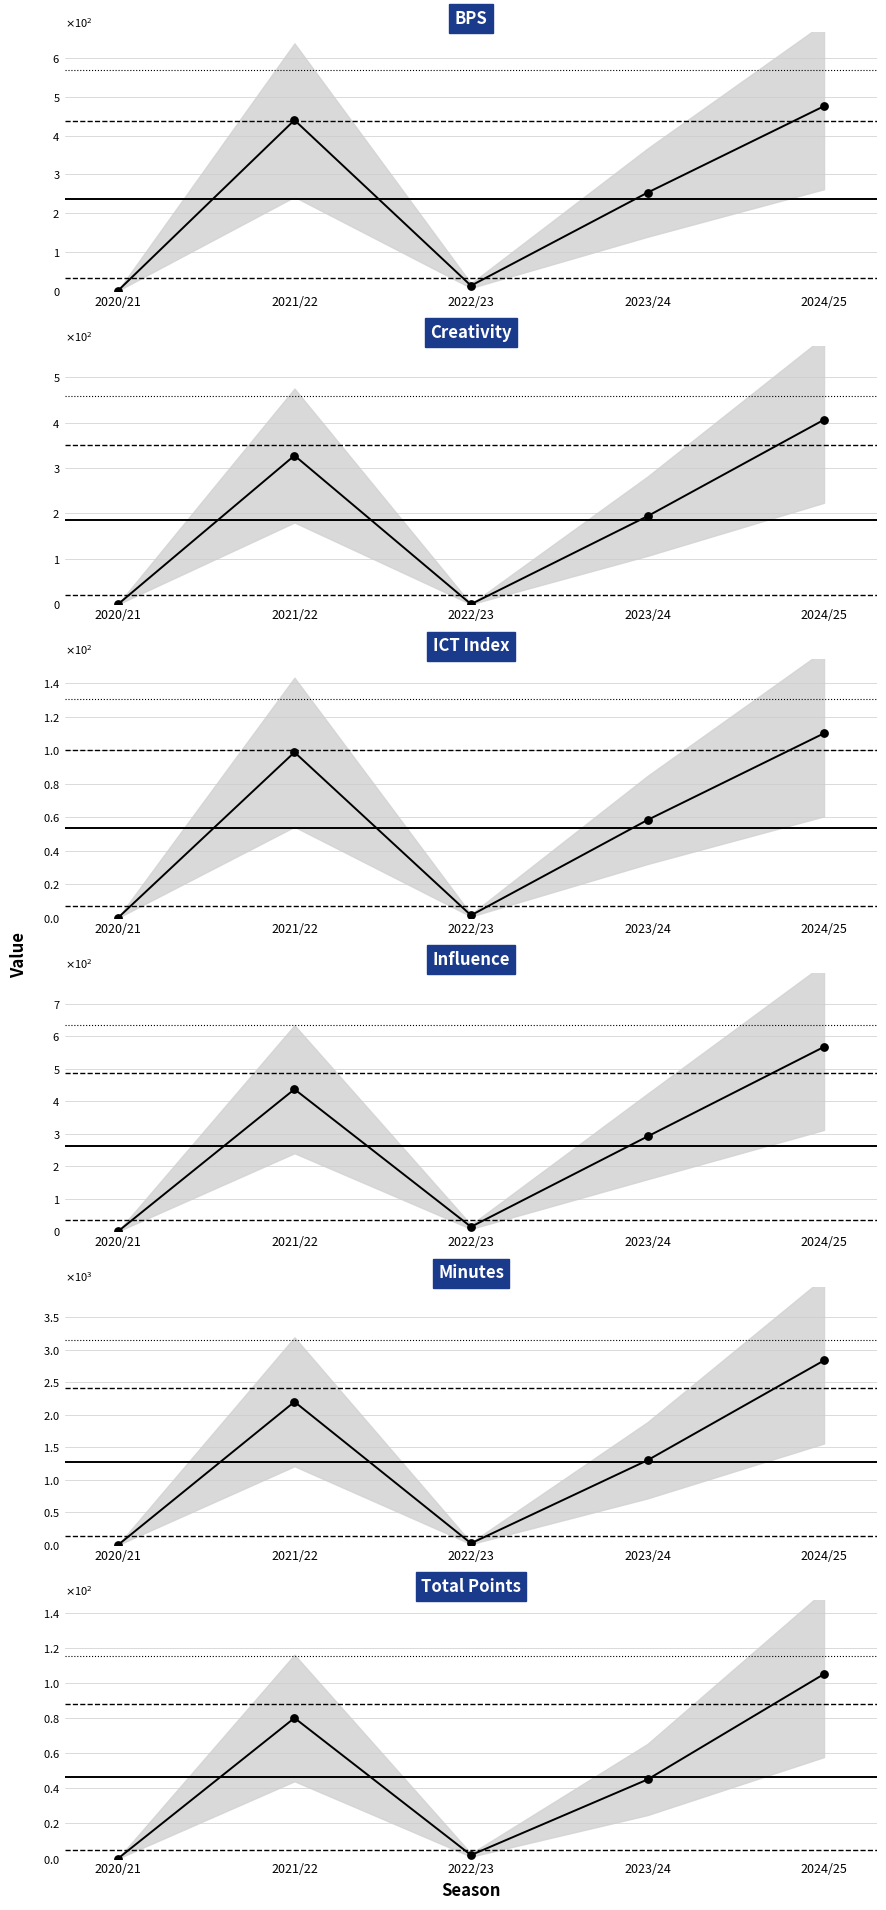

Which series has the largest total across all categories?

minutes